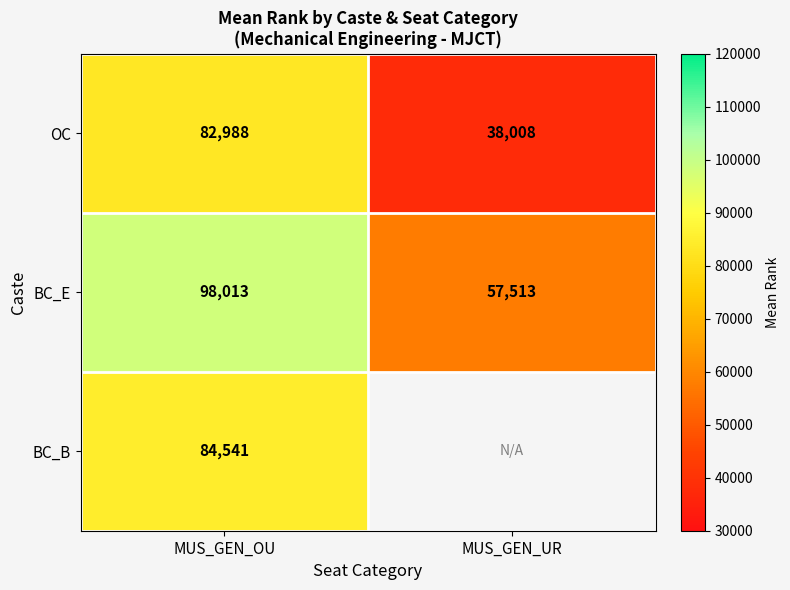

List the labels in order of OC value, largest first.

MUS_GEN_OU, MUS_GEN_UR